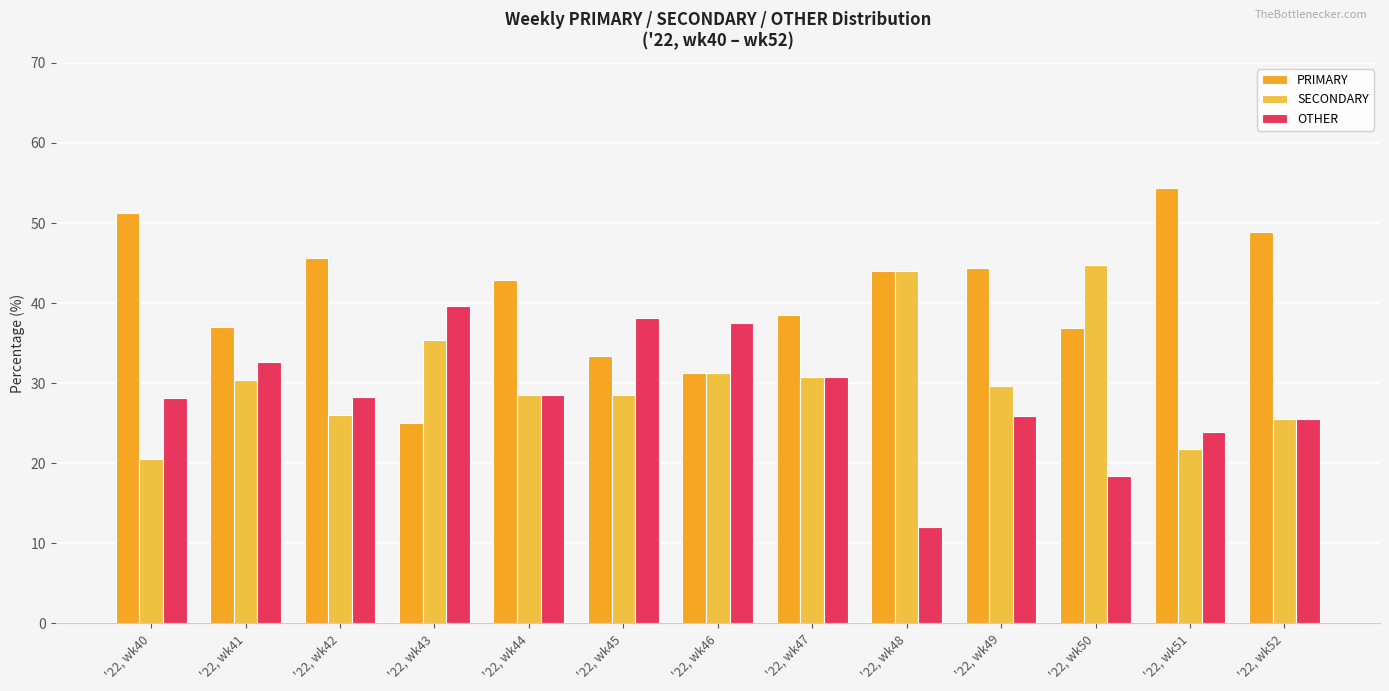

At which label does OTHER reach its peak?

'22, wk43